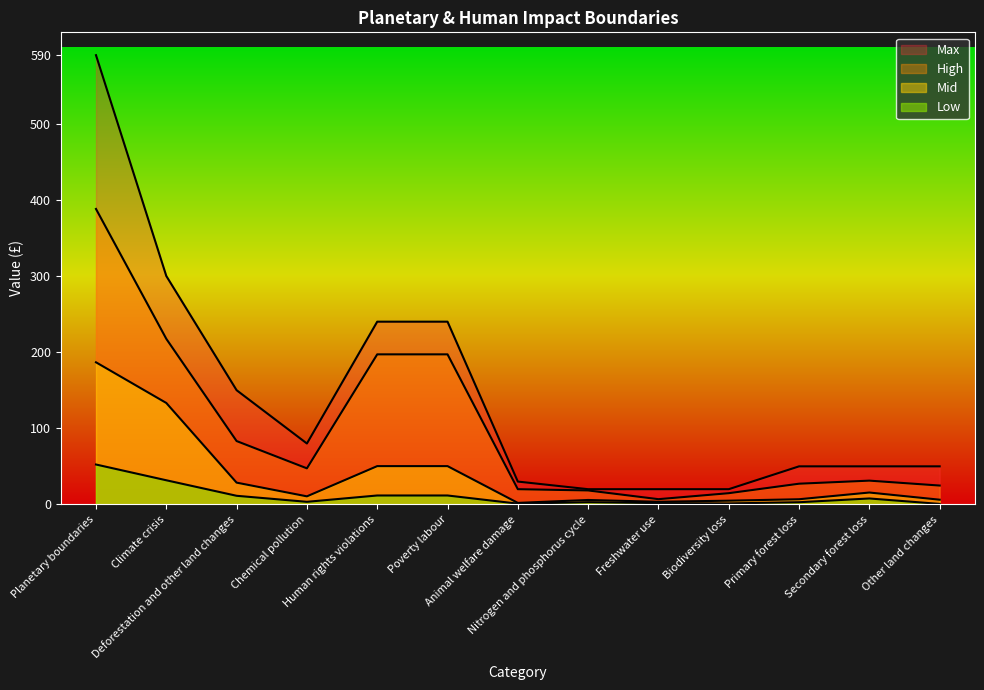

Between Planetary boundaries and Poverty labour, which series saw the biggest shift?

Max